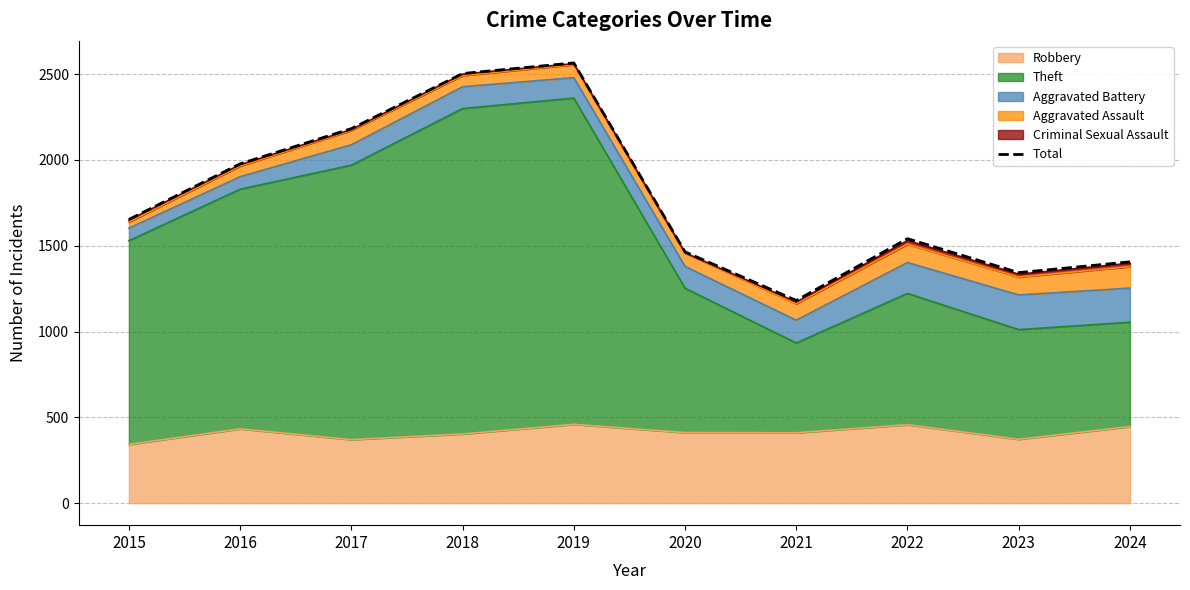

List the labels in order of value, largest first.

2019, 2018, 2017, 2016, 2015, 2022, 2020, 2024, 2023, 2021